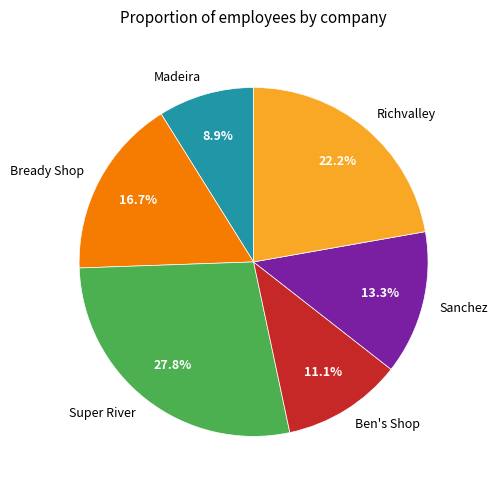

Is it true that Madeira is 9% of the pie?

True